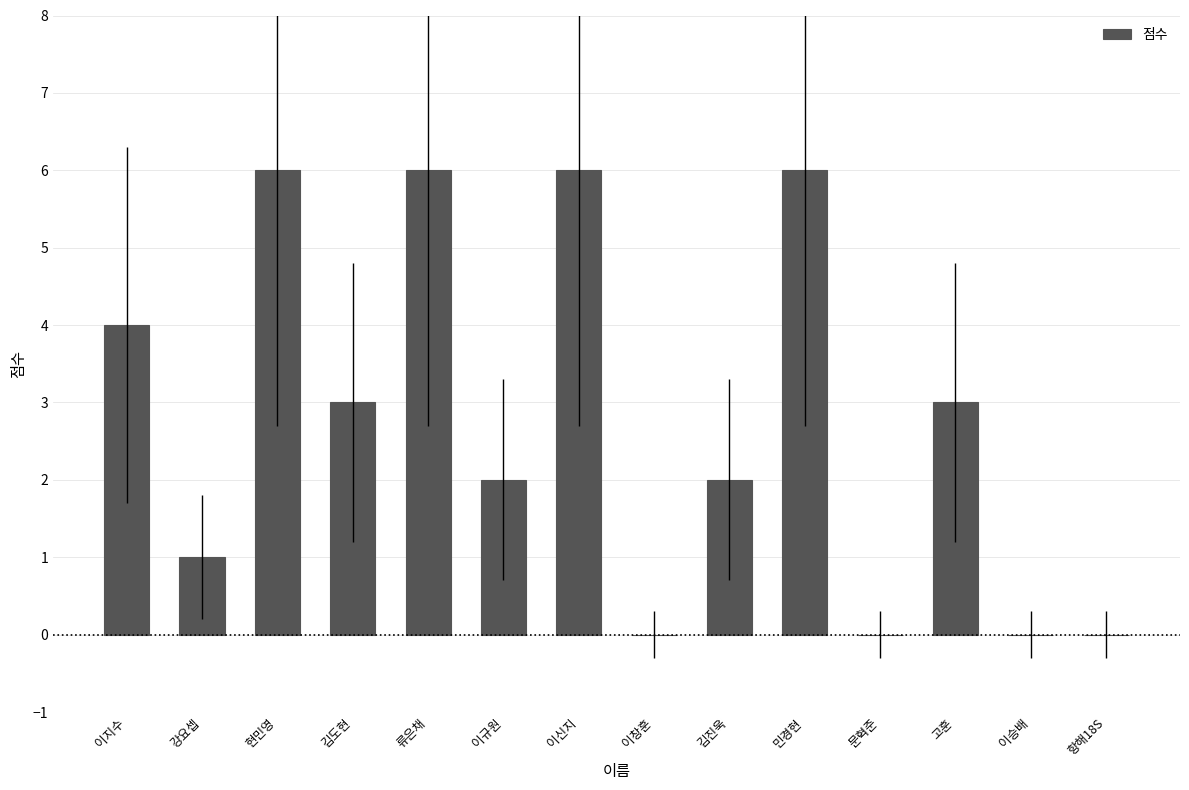

Reading right to left, extract all data points from this chart.

항해18S=0	이승배=0	고훈=3	문혁준=0	민경현=6	김진욱=2	이창훈=0	이신지=6	이규원=2	류은채=6	김도현=3	현민영=6	강요셉=1	이지수=4